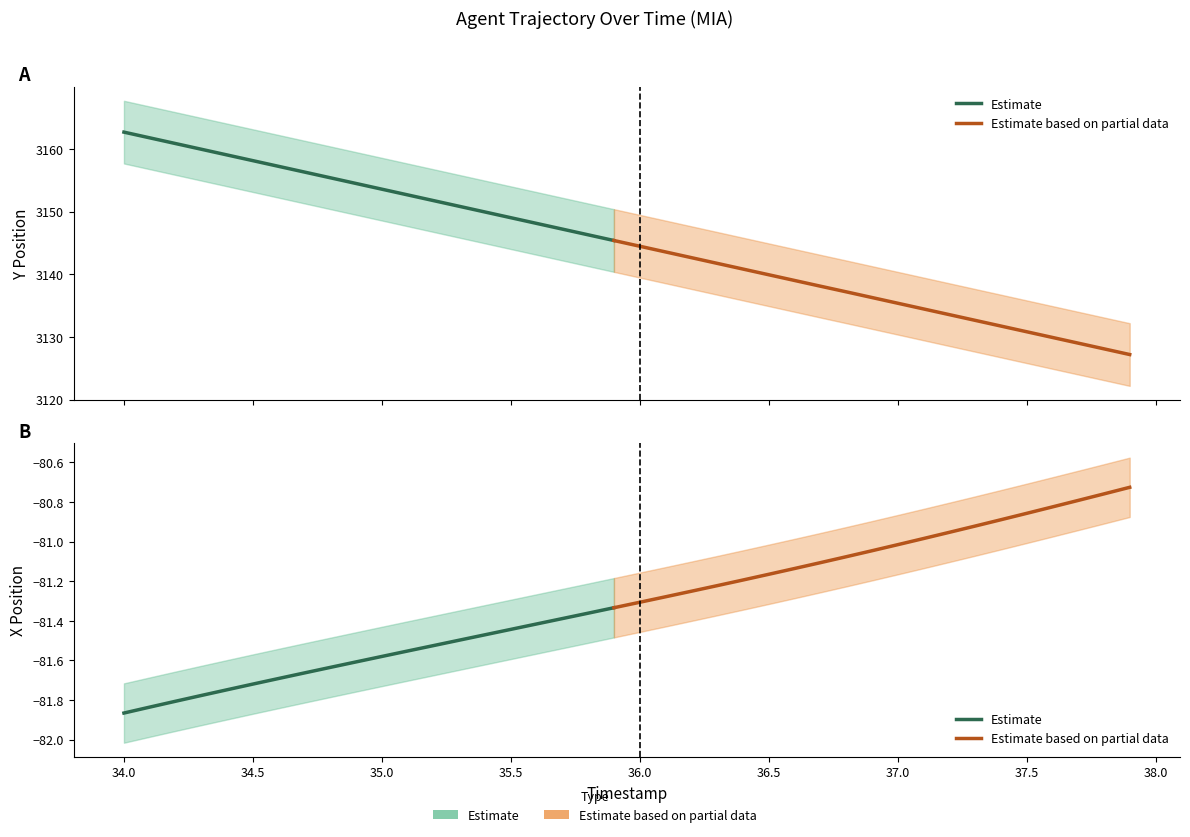

At how many categories does at least one series exceed 434?

40